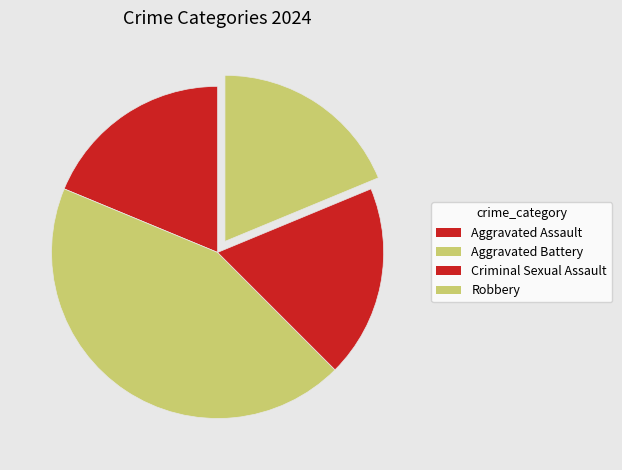

Which slice is the smallest?

Aggravated Assault